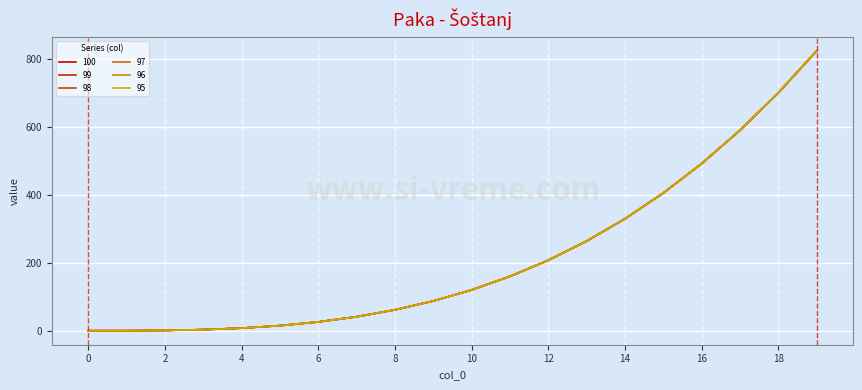

Does the chart have visible grid lines?

Yes